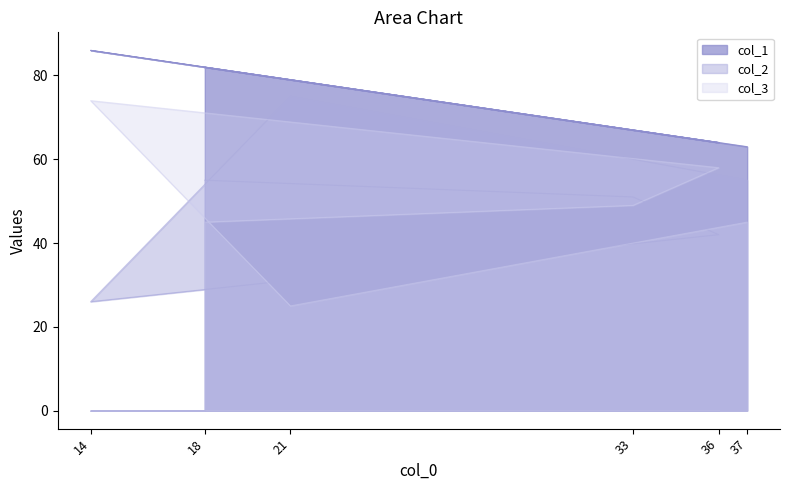

Reading right to left, extract all data points from this chart.

col_1: 63	79	86	64	67	82
col_2: 55	75	26	42	51	55
col_3: 45	25	74	58	49	45